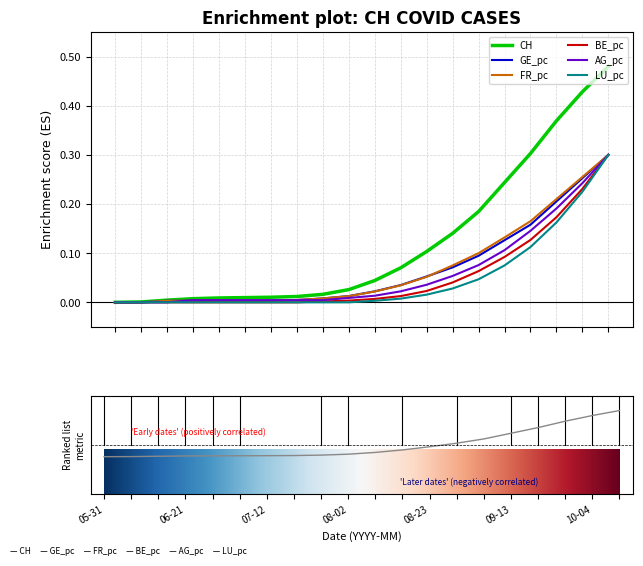

What is the label of the 4th point from the right?

2020-09-20